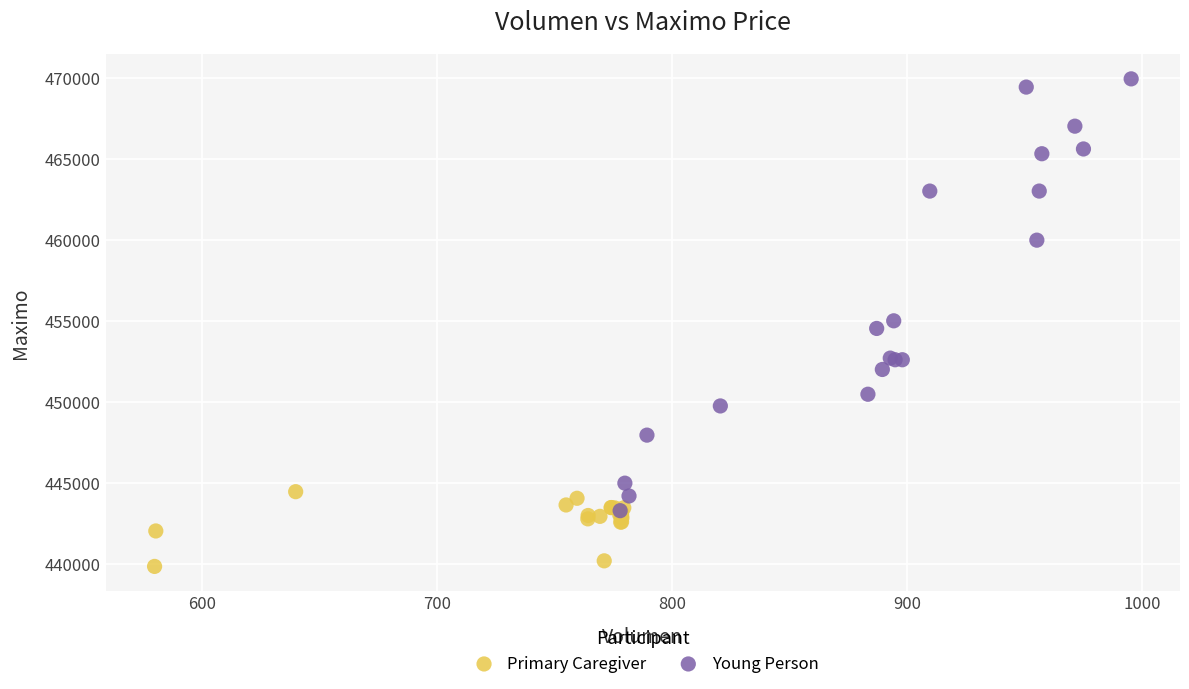

Which series has the widest spread of Y values?

Young Person